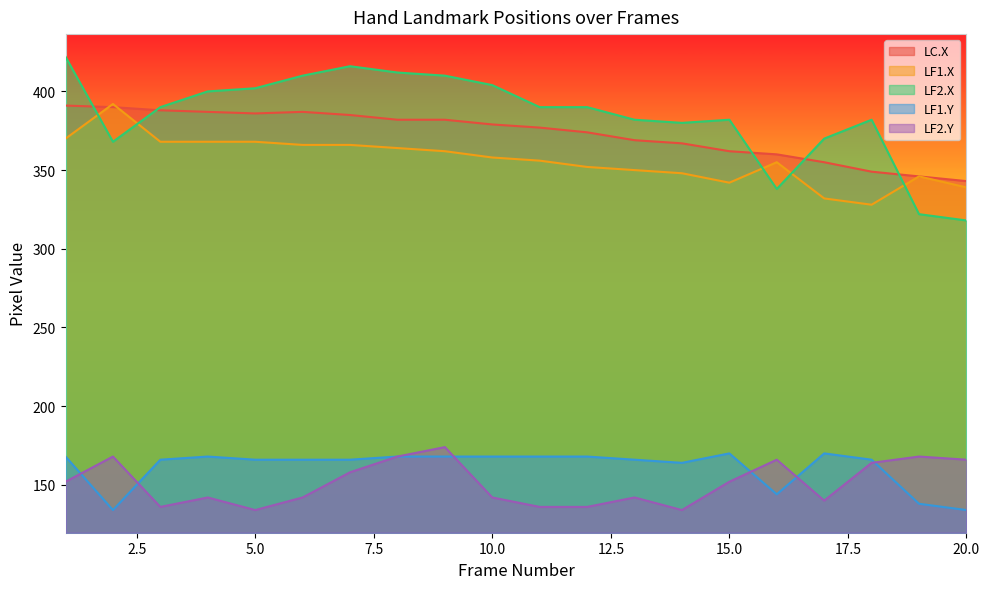

How many series are shown in this chart?

5